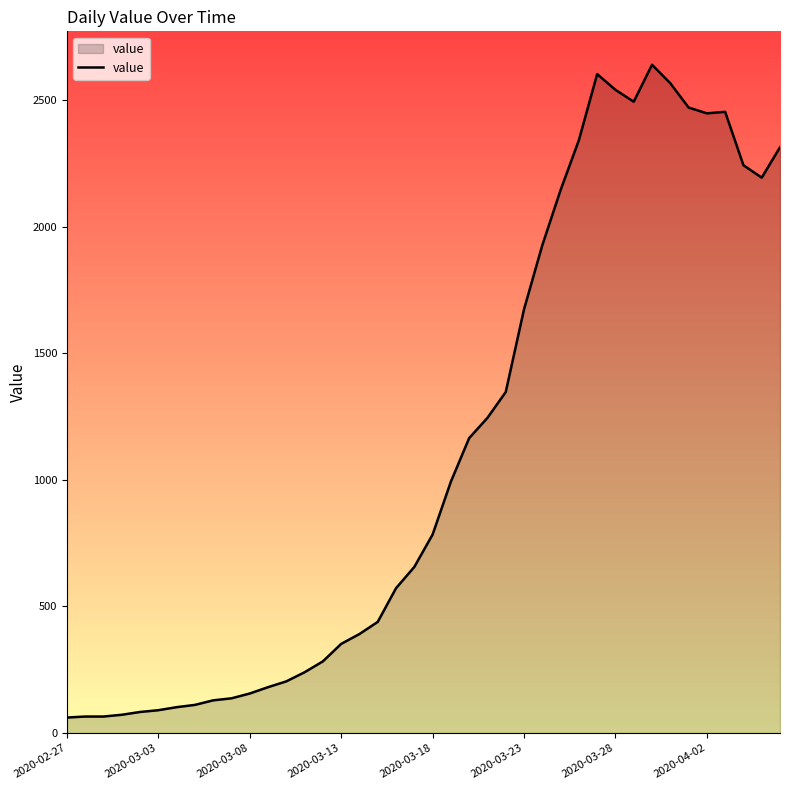

What is the minimum value shown in the chart?

61